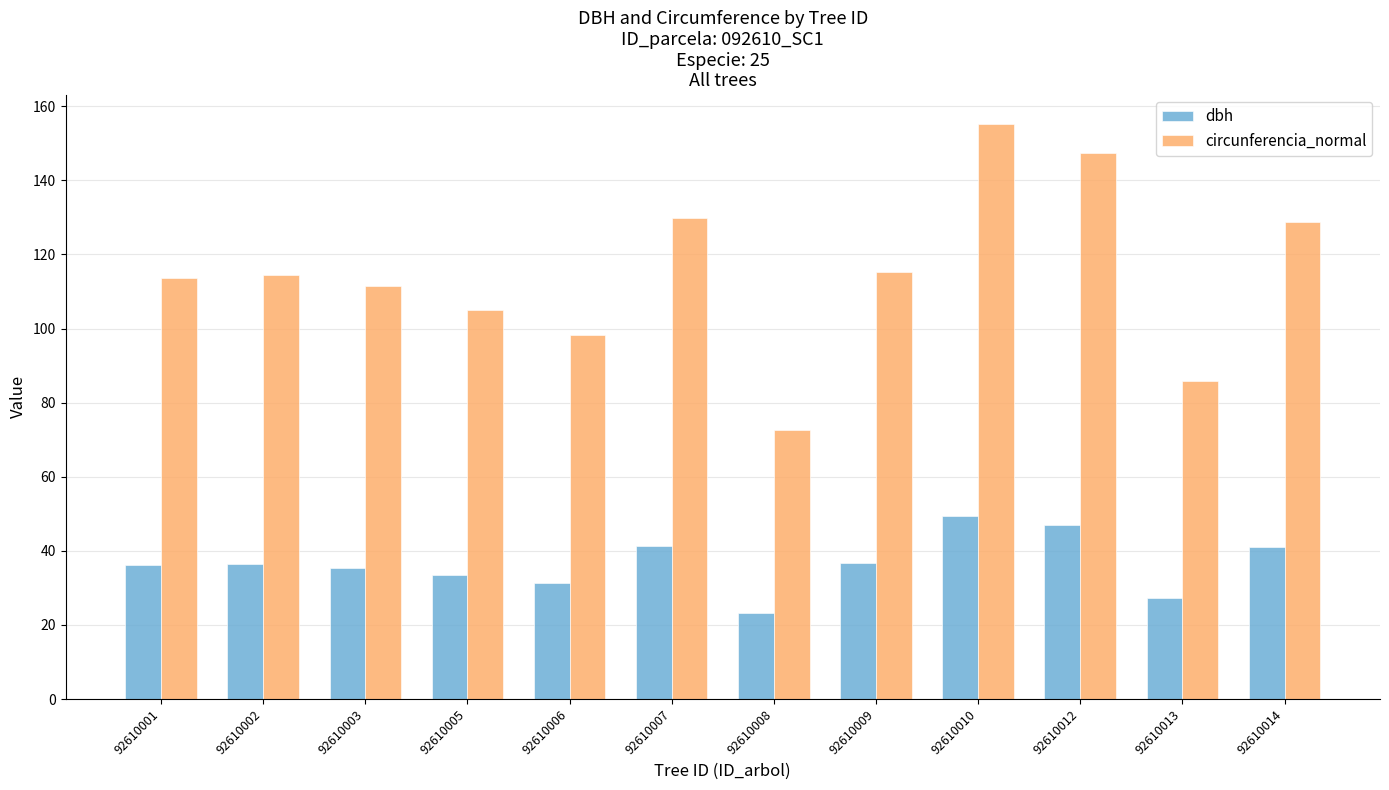

At 92610008, list the series in order from smallest to largest.

dbh, circunferencia_normal